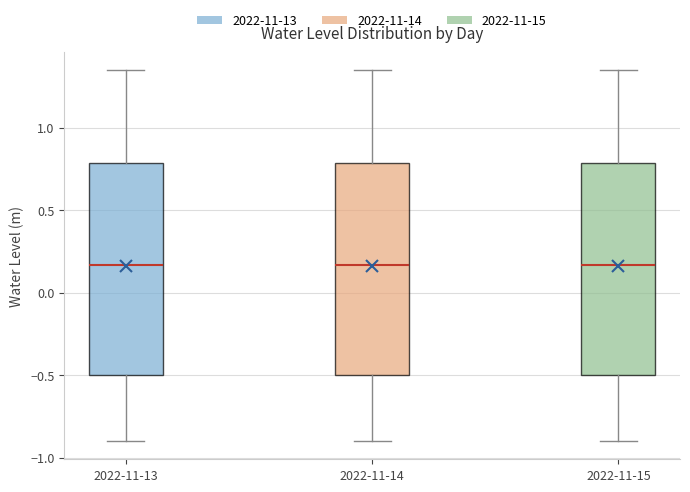

Reading left to right, transcribe this box plot: for each box, give where its median line is, the range the box spans, and where its two whiskers end, as read against the y-axis. The values are not printed on the chart, so give them approximately, as read against the axis.

2022-11-13: median 0.15, box -0.50 to 0.80, whiskers -0.90 to 1.35
2022-11-14: median 0.15, box -0.50 to 0.80, whiskers -0.90 to 1.35
2022-11-15: median 0.15, box -0.50 to 0.80, whiskers -0.90 to 1.35